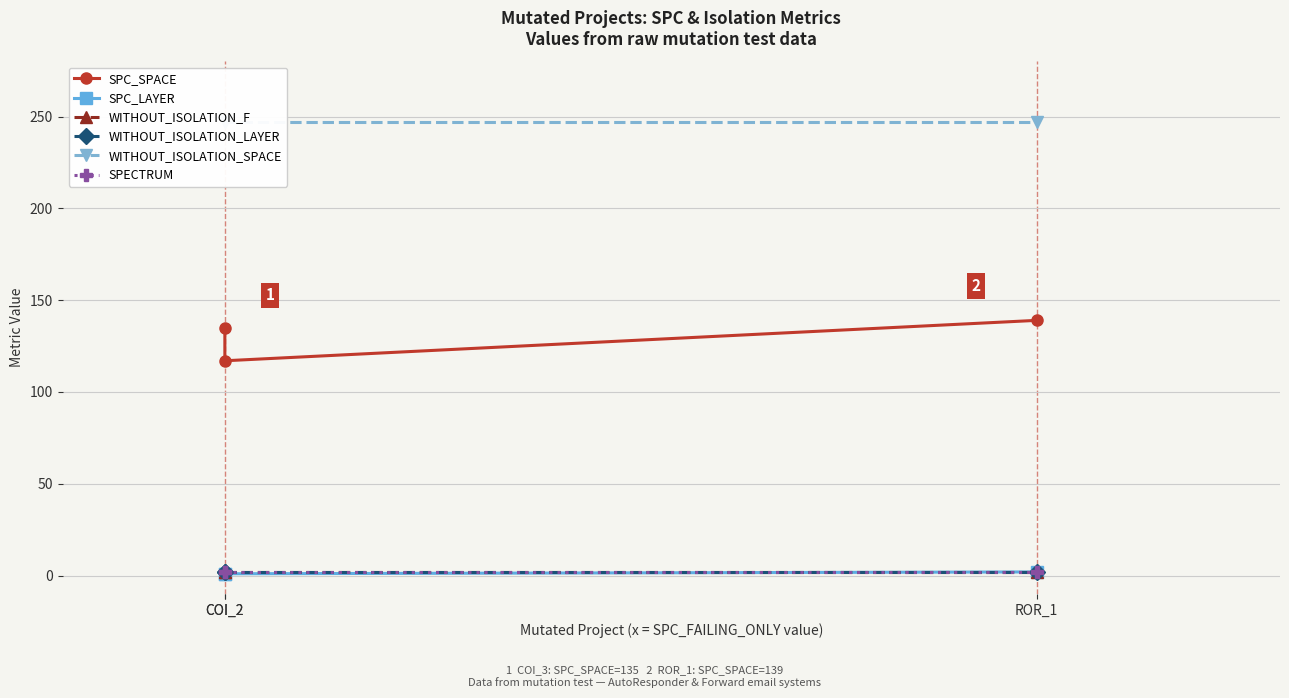

Reading left to right, transcribe all the data shown in this chart.

SPC_SPACE: 135	117	139
SPC_LAYER: 1	1	2
WITHOUT_ISOLATION_F: 2	2	2
WITHOUT_ISOLATION_LAYER: 2	2	2
WITHOUT_ISOLATION_SPACE: 247	247	247
SPECTRUM: 2	2	2